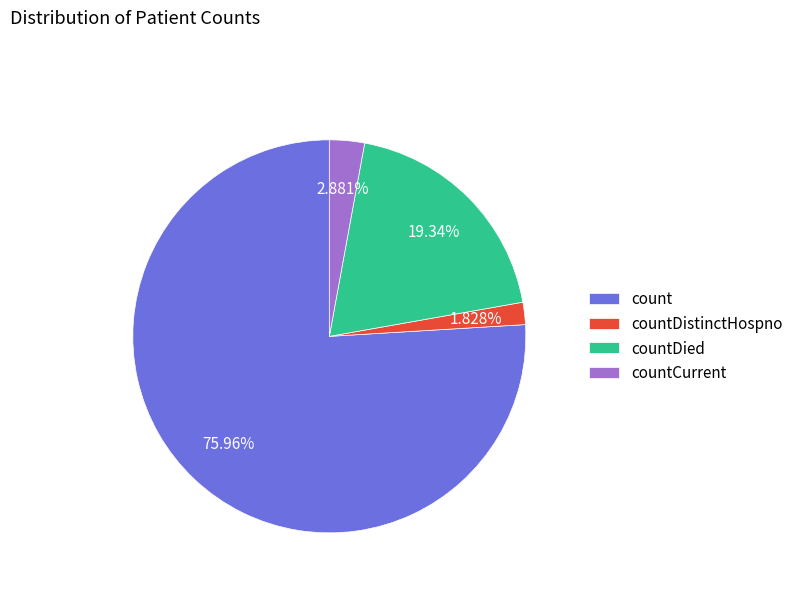

What percentage is the countDistinctHospno slice, to the nearest percent?

2%